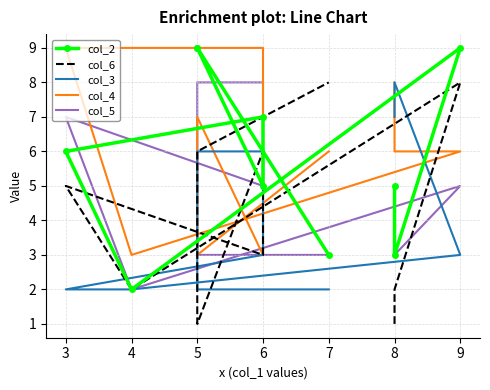

Is this an area chart (filled region under the line)?

No